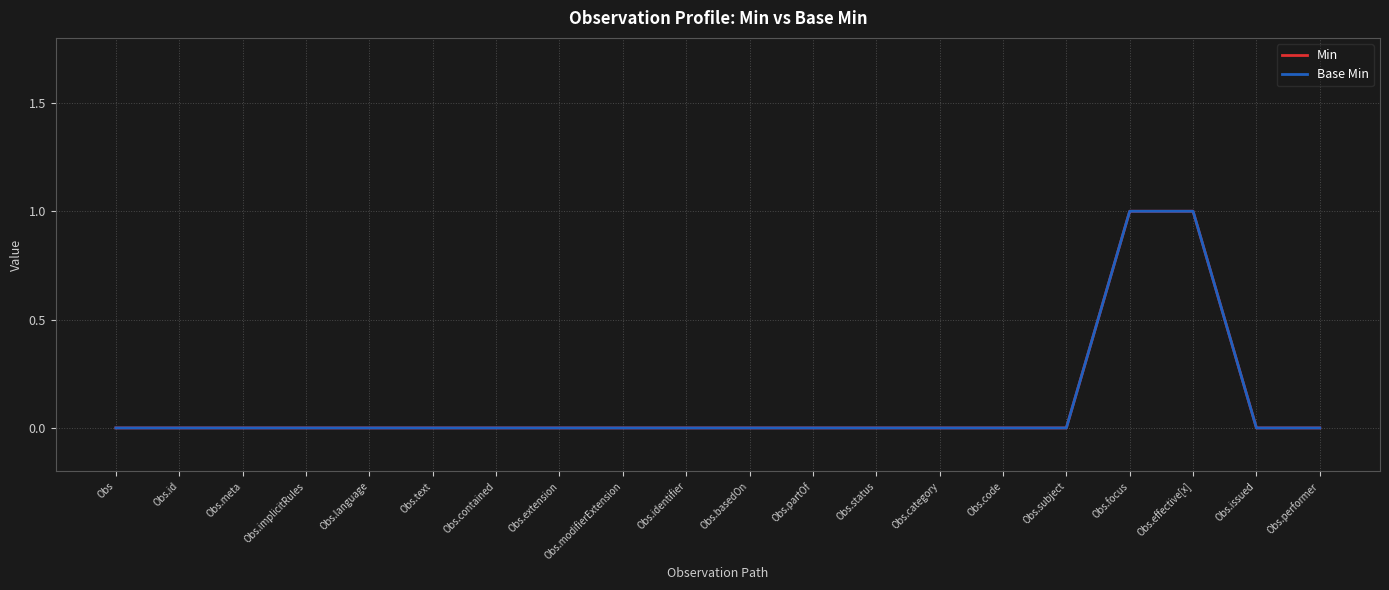

Which series has the widest spread of values?

Min